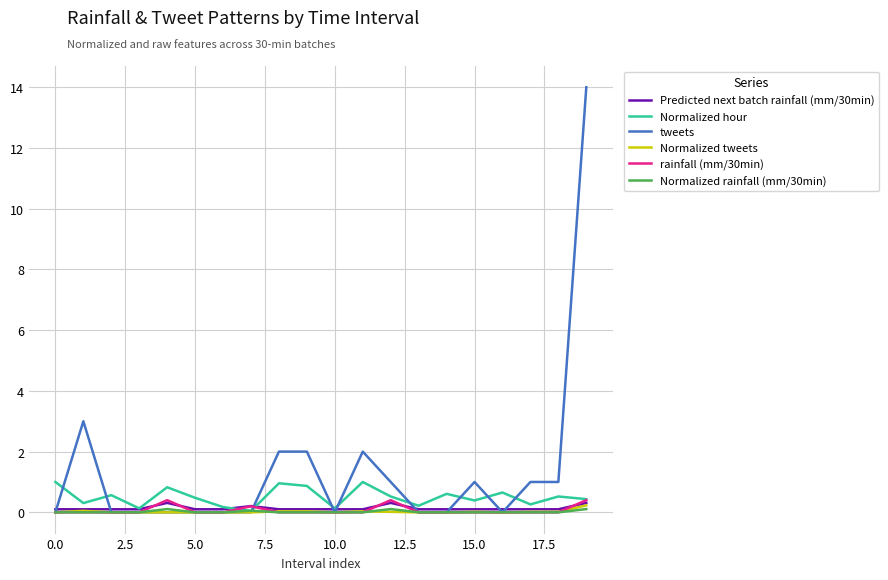

In rainfall (mm/30min), how many points are higher than both neighbors (excluding endpoints)?

3